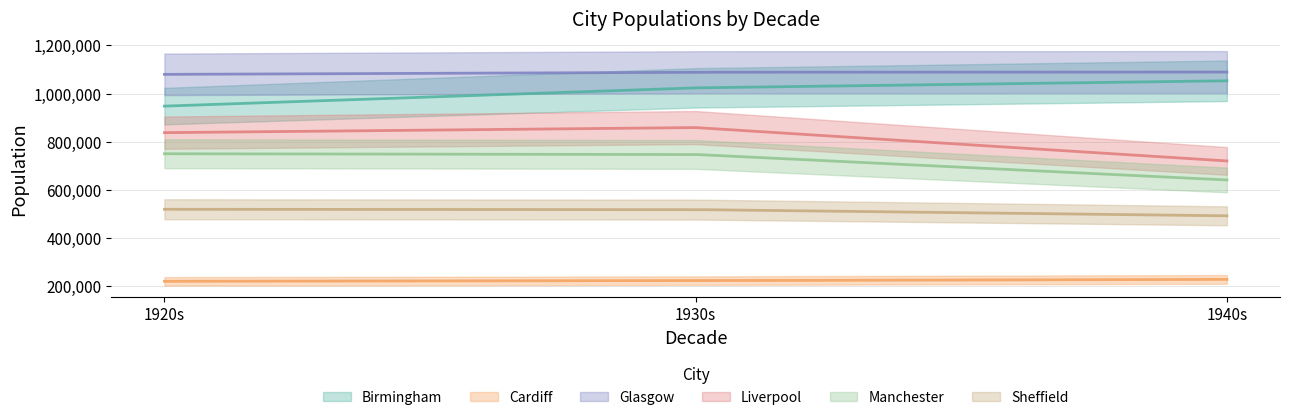

At which label is Glasgow closest to 1084613?

1930s